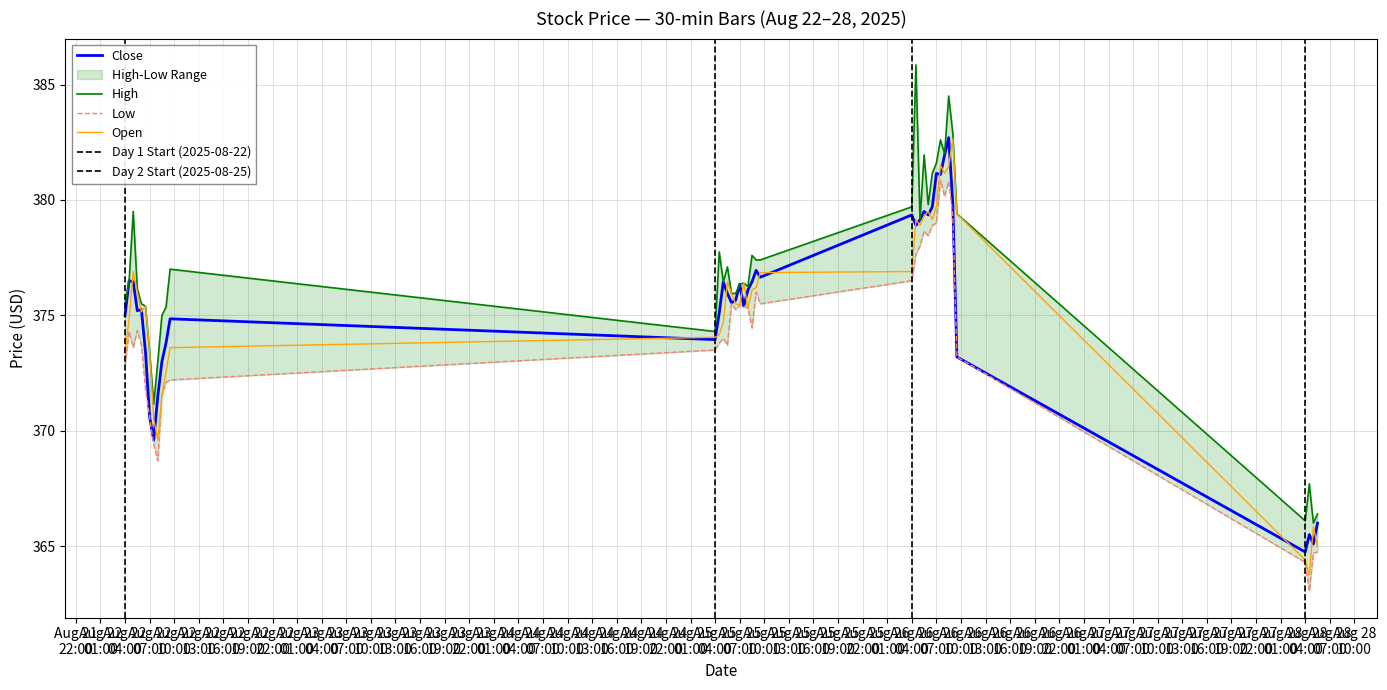

What are all the series names shown in the legend?

Close, High, Low, Open